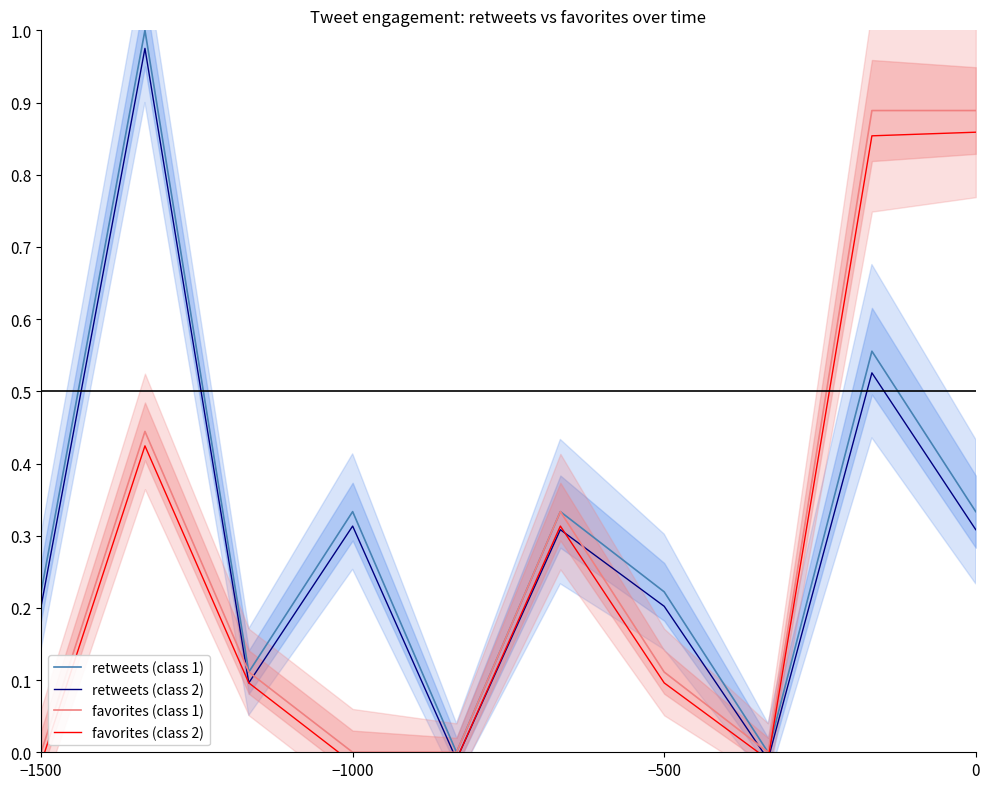

What is the difference between the maximum and minimum values in the retweets (class 1) series?

1.0